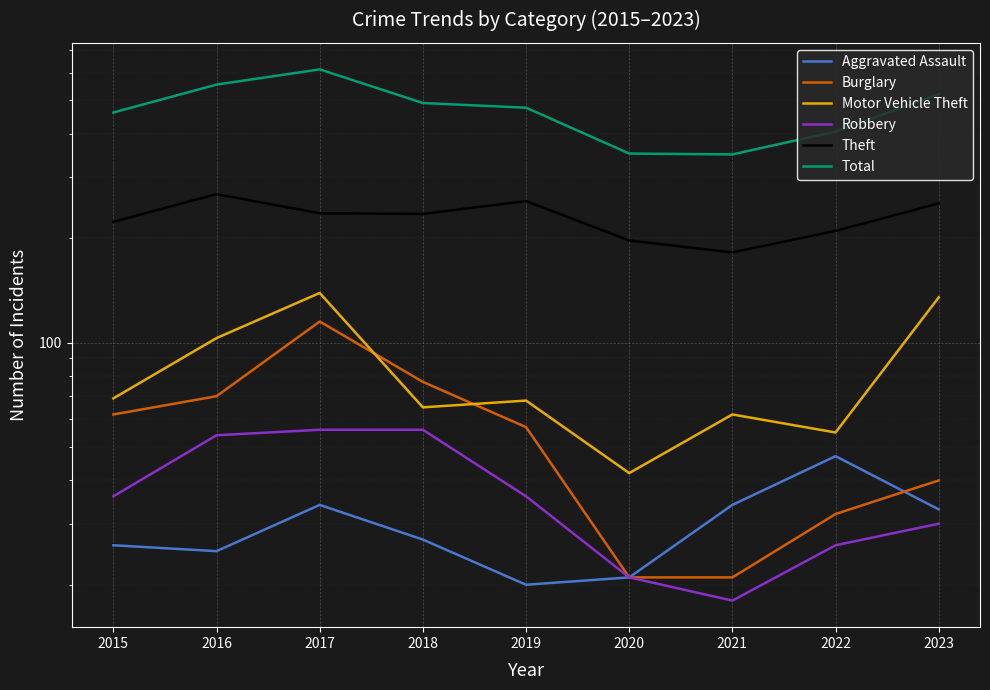

What is the average value of the Robbery series?

37